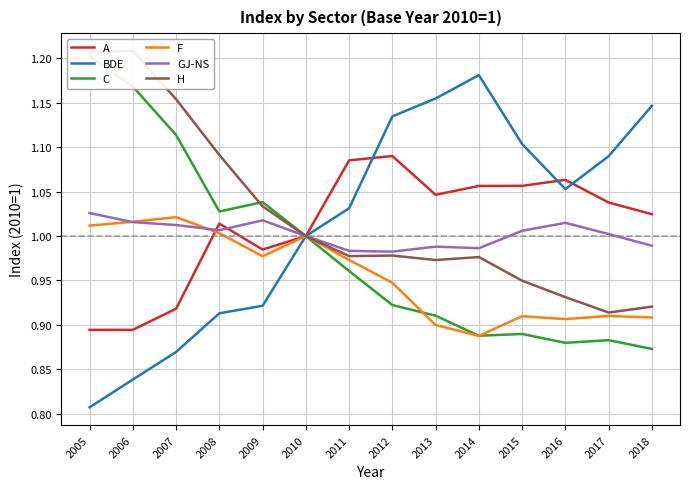

Is the value of BDE at 2011 greater than the value of A at 2013?

No